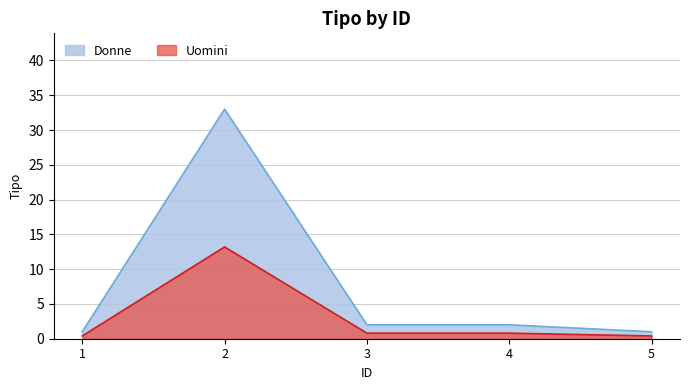

List the series in order of their overall mean, highest first.

Donne, Uomini